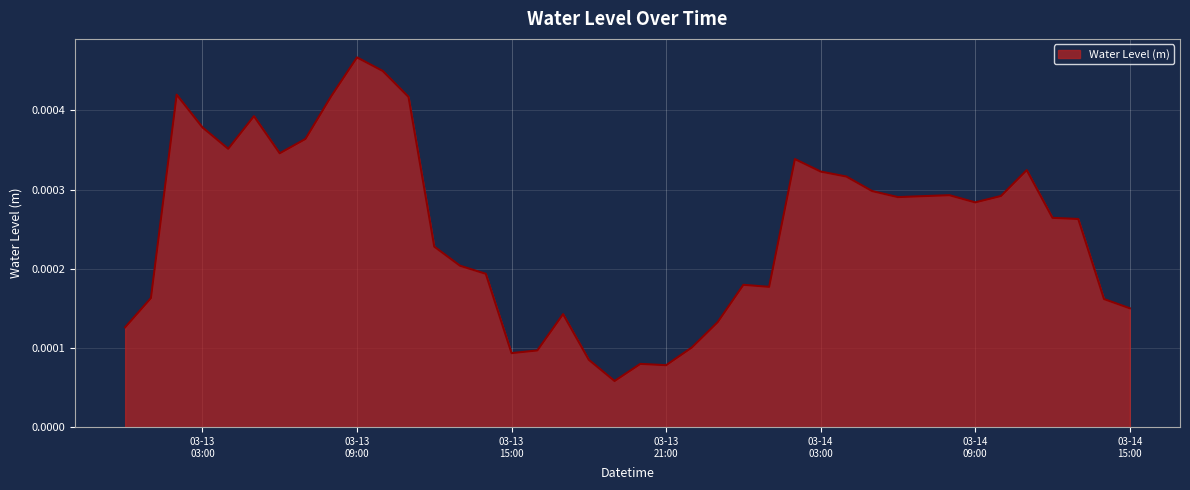

Where is the first local maximum?

2025-03-13 02:00:00